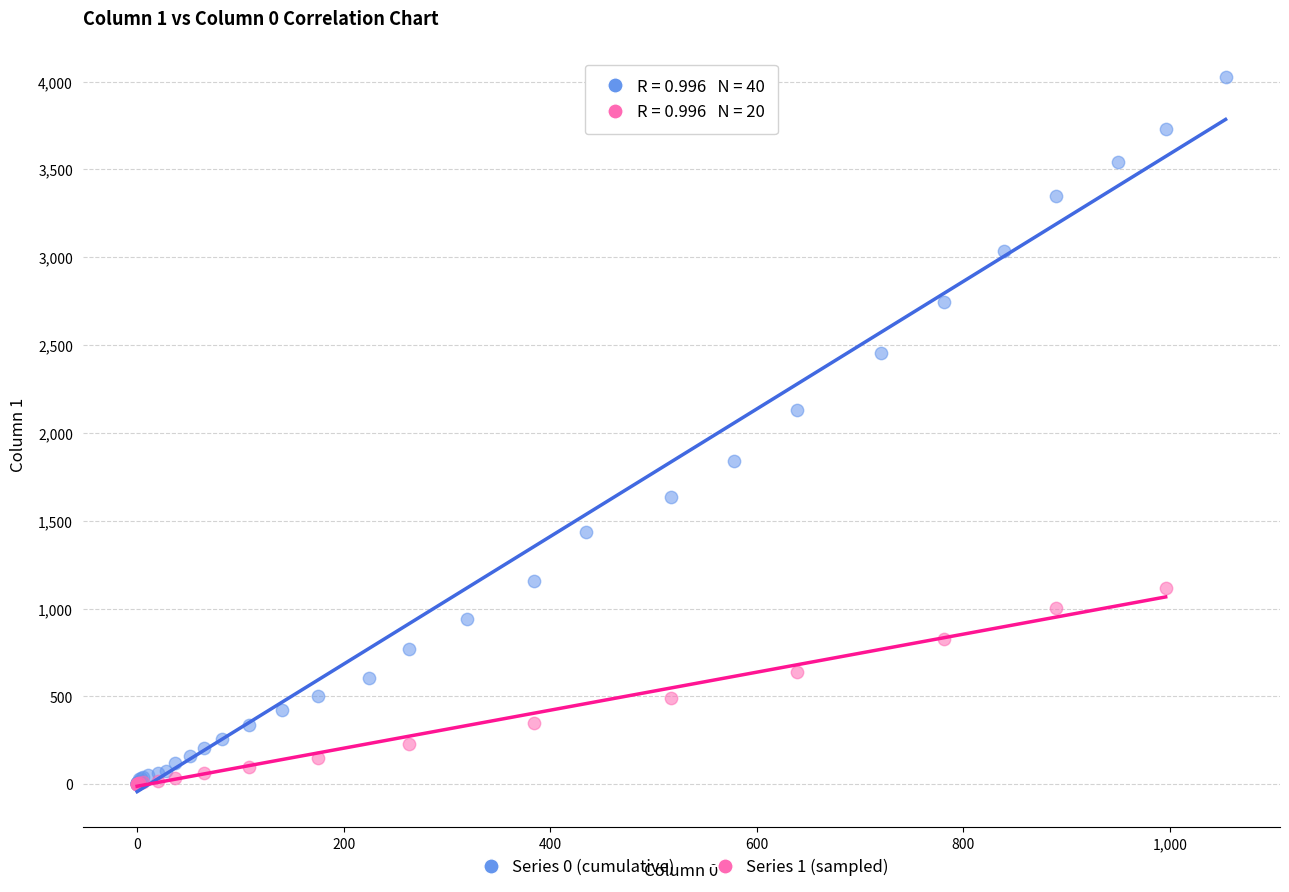

Which series has the widest spread of Y values?

Series 0 (cumulative)